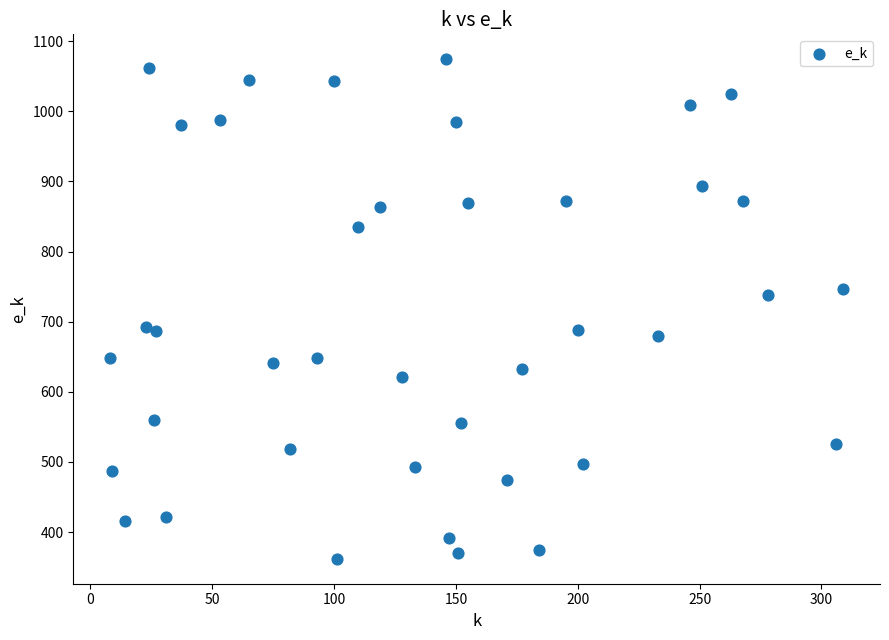

What is the range of Y values (max minus min)?

712